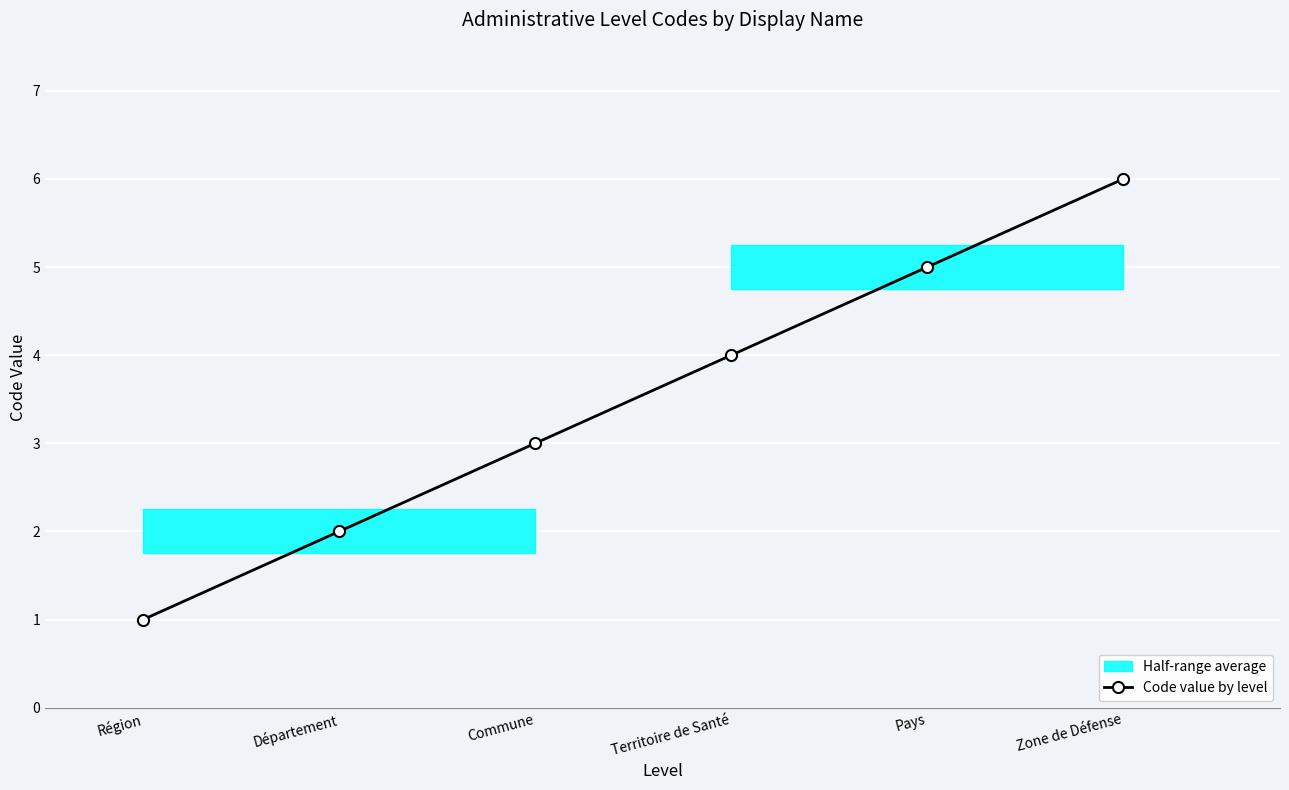

List the labels in order of value, smallest first.

Région, Département, Commune, Territoire de Santé, Pays, Zone de Défense